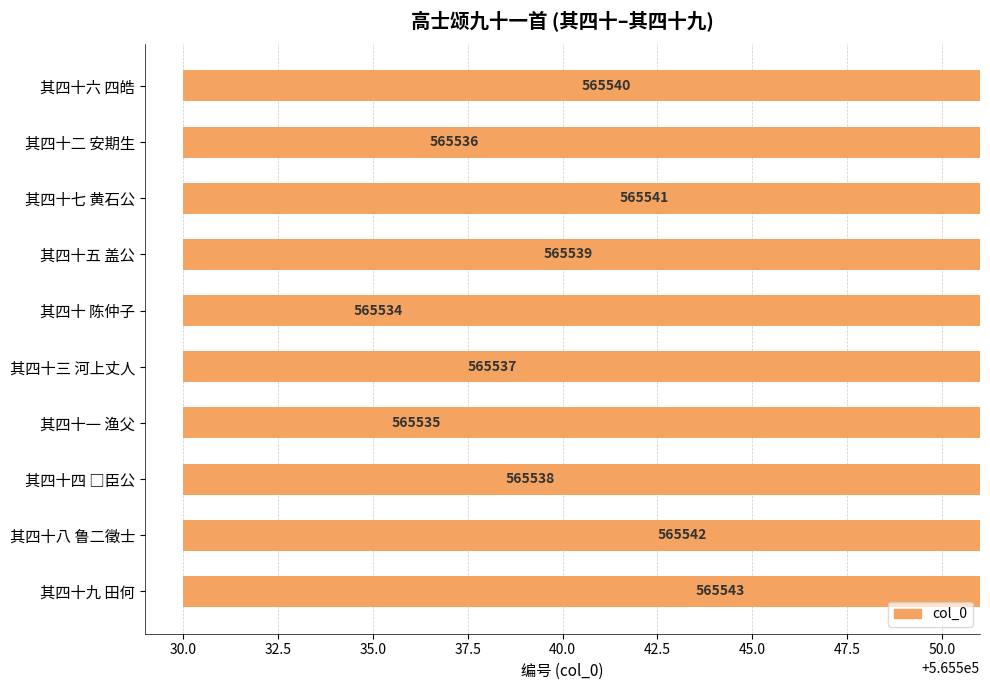

What is the minimum value shown in the chart?

565534